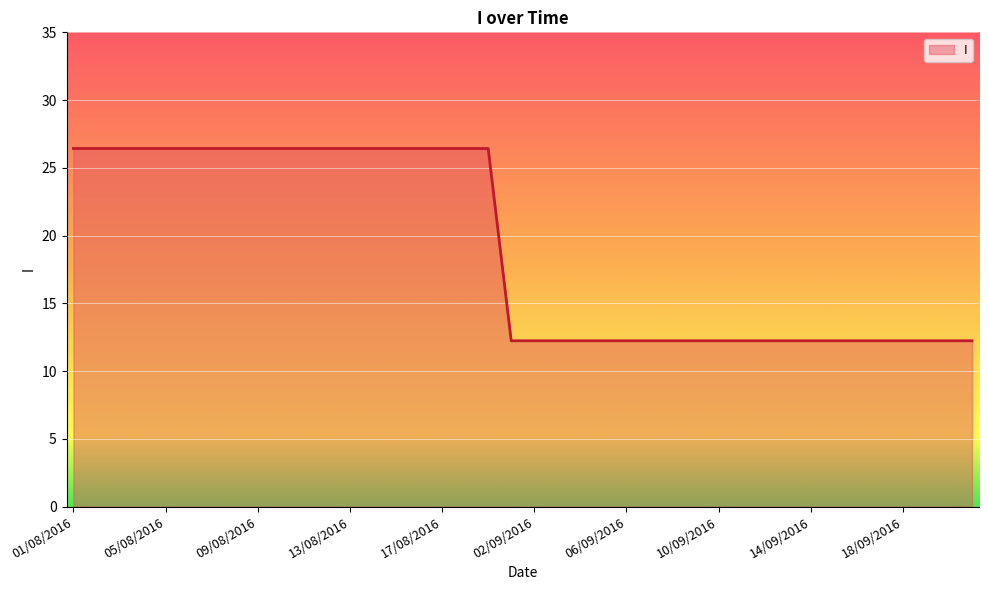

What is the difference between the maximum and minimum values?

14.2